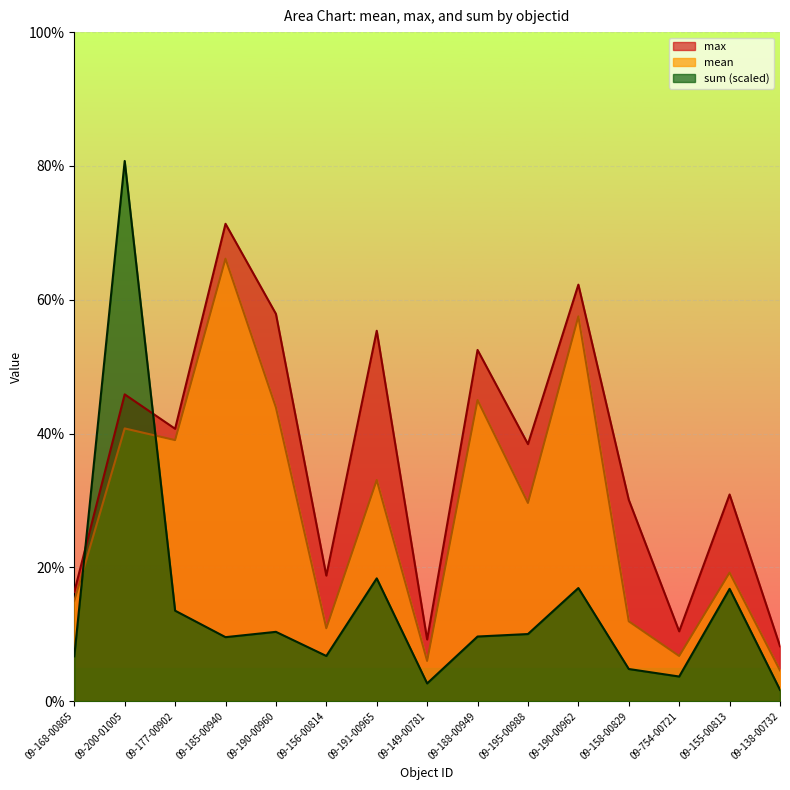

How many times do sum_norm and mean cross each other?

2